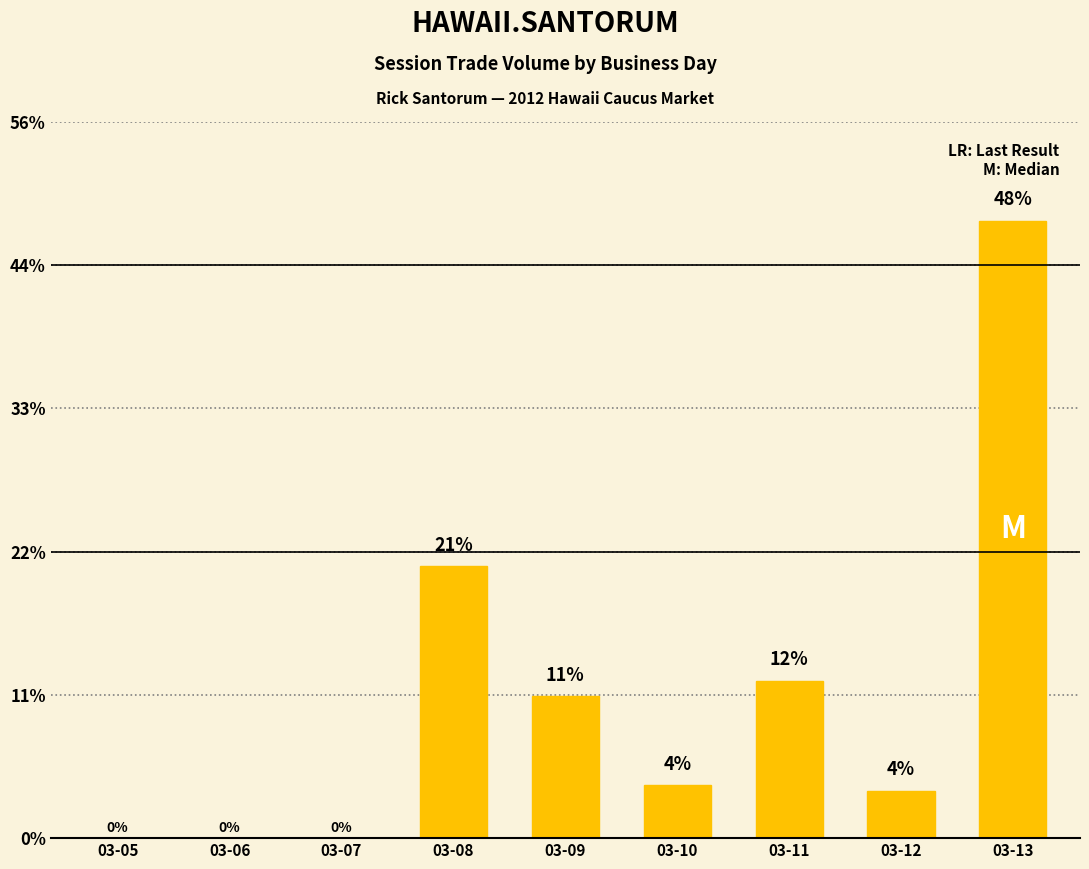

The value at 03-06 is 0. True or false?

True